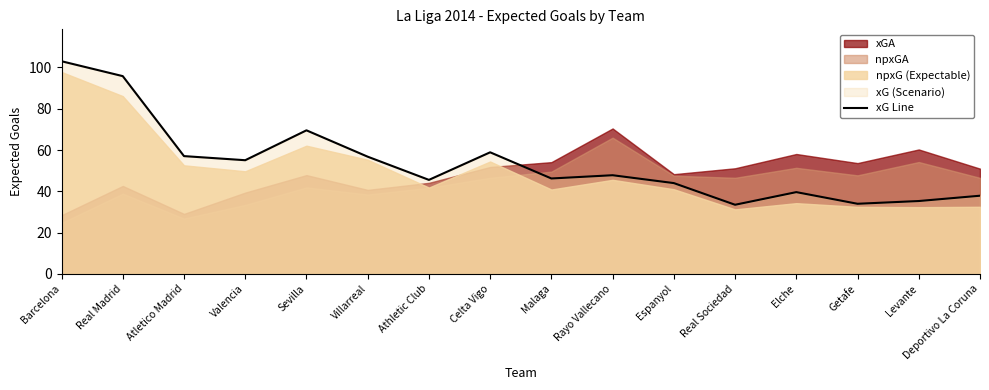

Where does the data first go above 47?

Barcelona